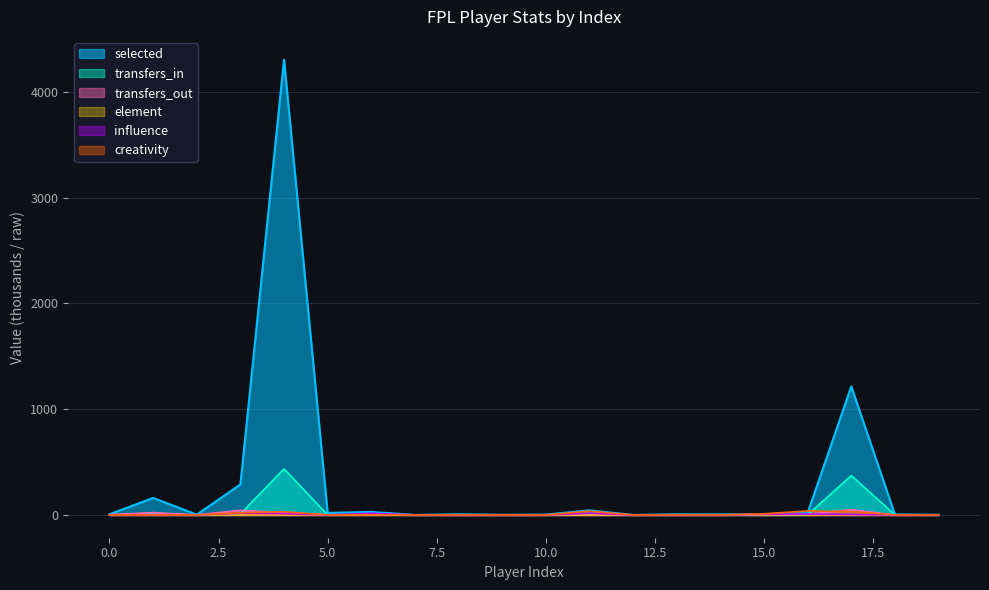

What is the value of the transfers_in point at the 16th from the left?

0.5